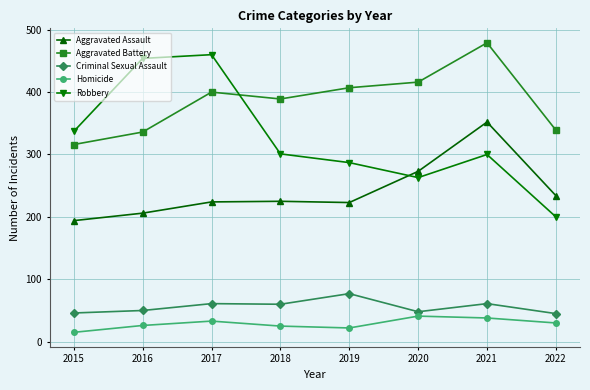

Between 2015 and 2021, which series saw the biggest shift?

Aggravated Battery